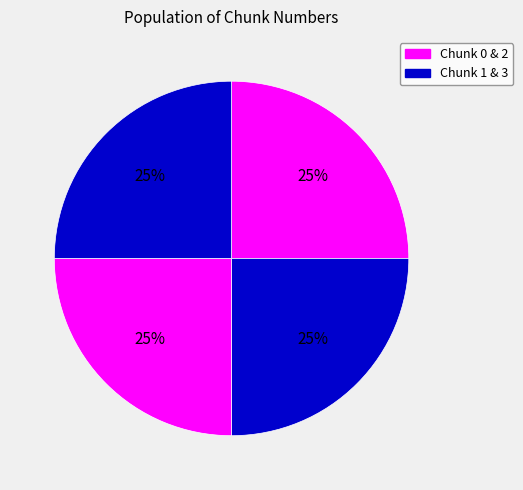

Which slice is the largest?

3